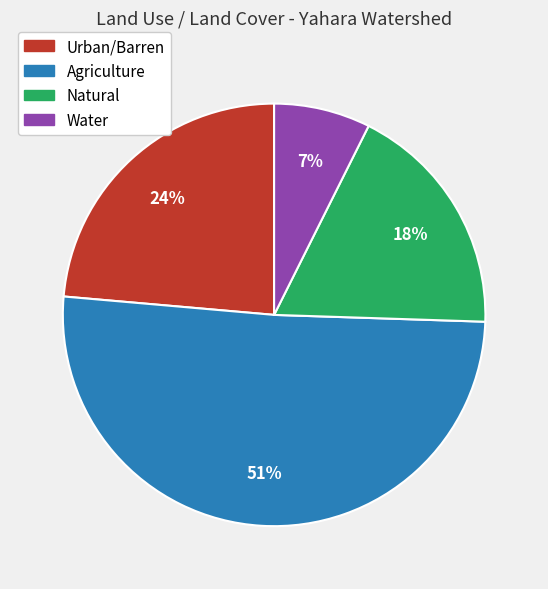

What percentage is the Urban/Barren slice, to the nearest percent?

24%